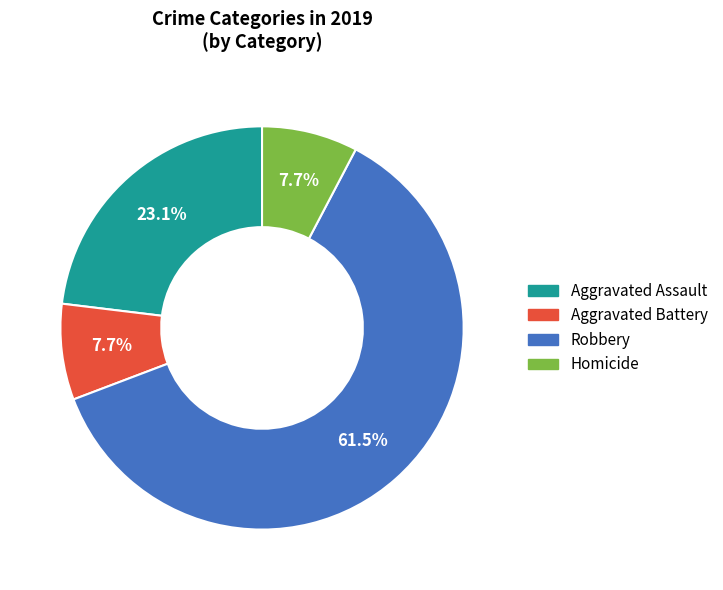

Is there any slice that represents more than half of the pie?

Yes